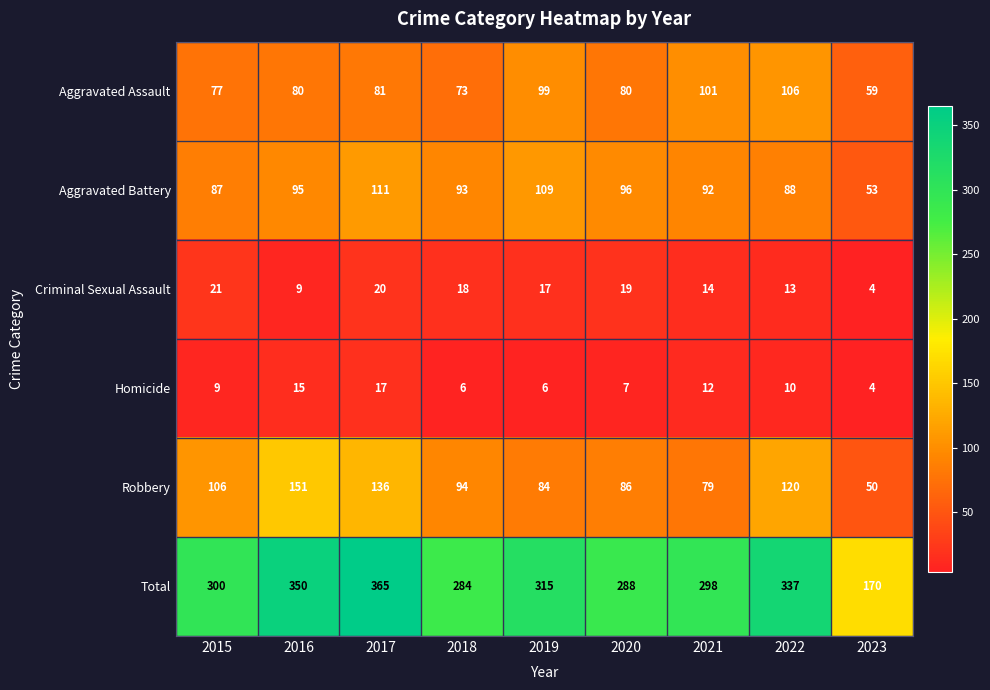

Which series has the largest total across all categories?

Total